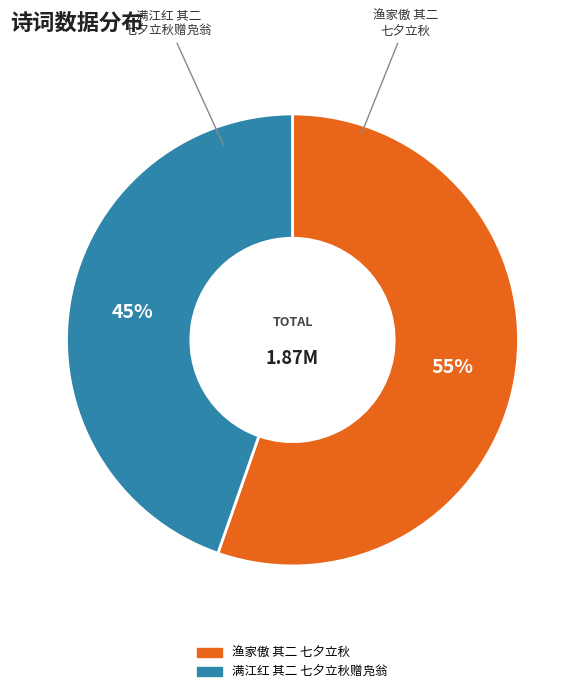

Count the number of slices in the pie.

2